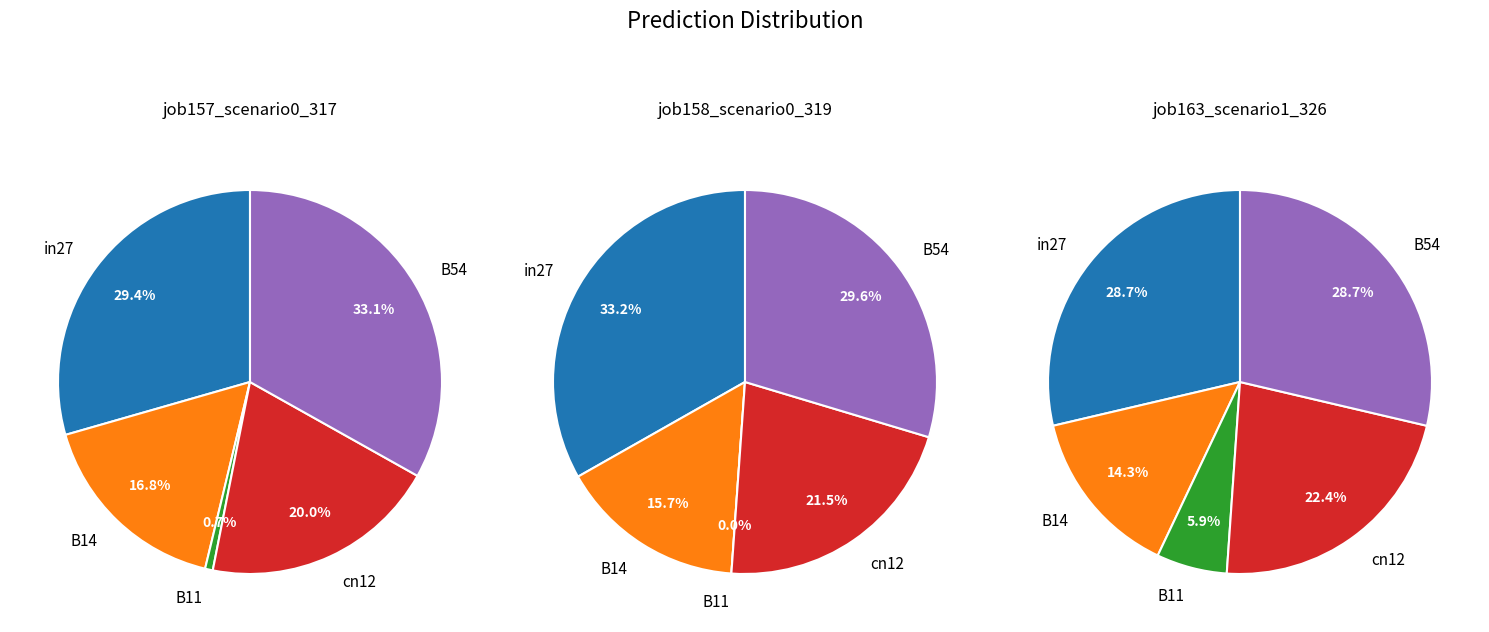

Between cn12 and B14, which is larger?

cn12